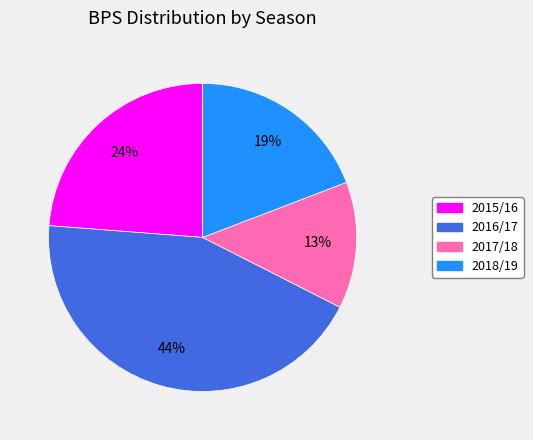

To the nearest percent, what is the average slice percentage?

25%